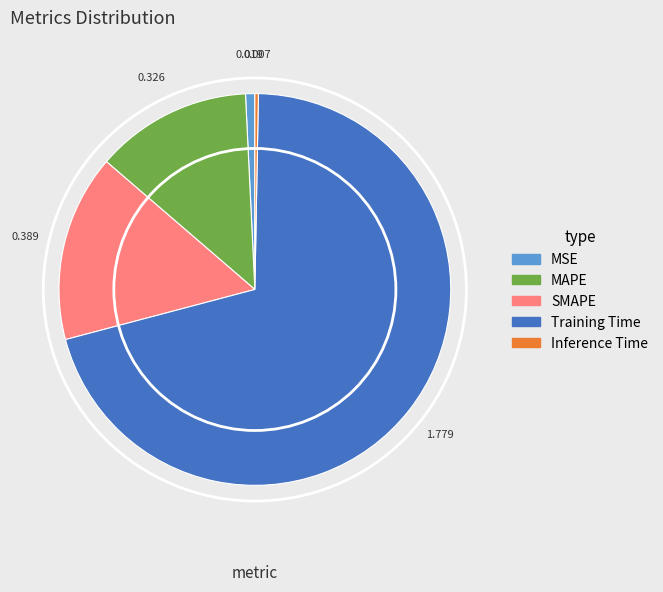

Which slice represents more than half of the pie?

Training Time